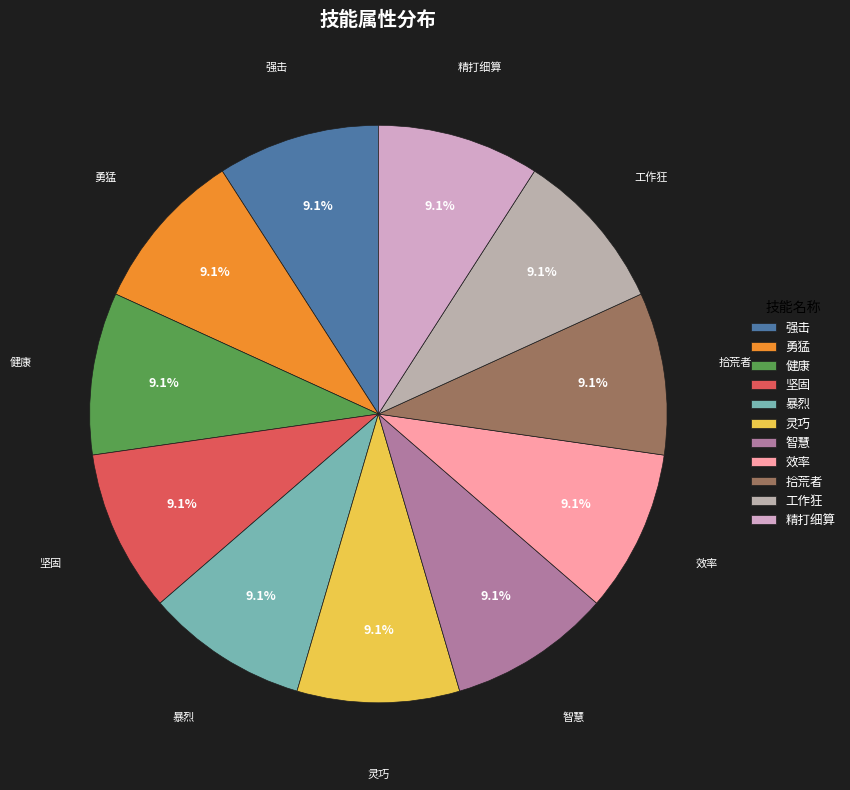

Does any single category account for the majority?

No